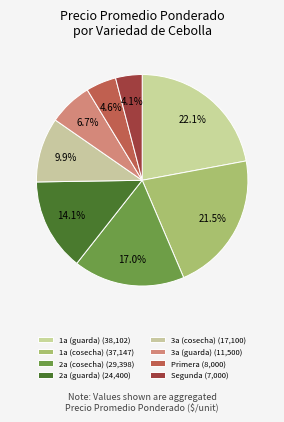

How many slices are in this pie chart?

8